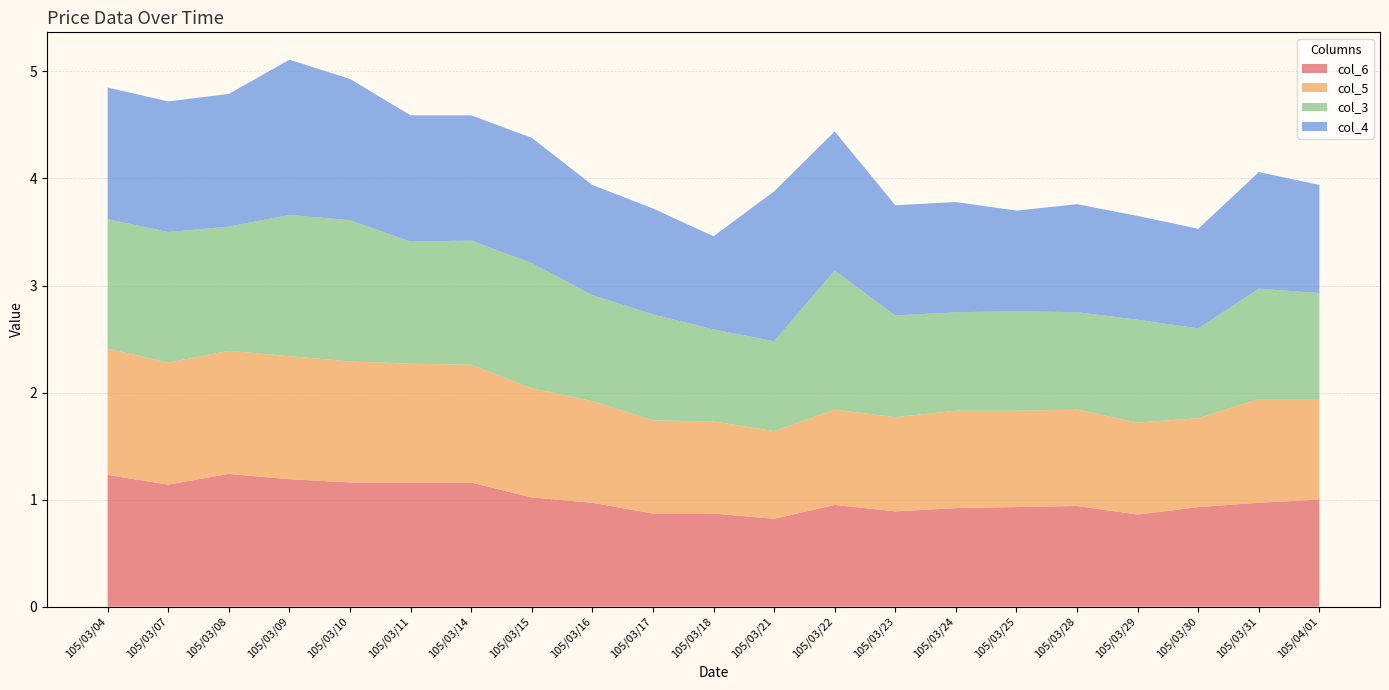

What is the lowest value of the col_6 series?

0.8